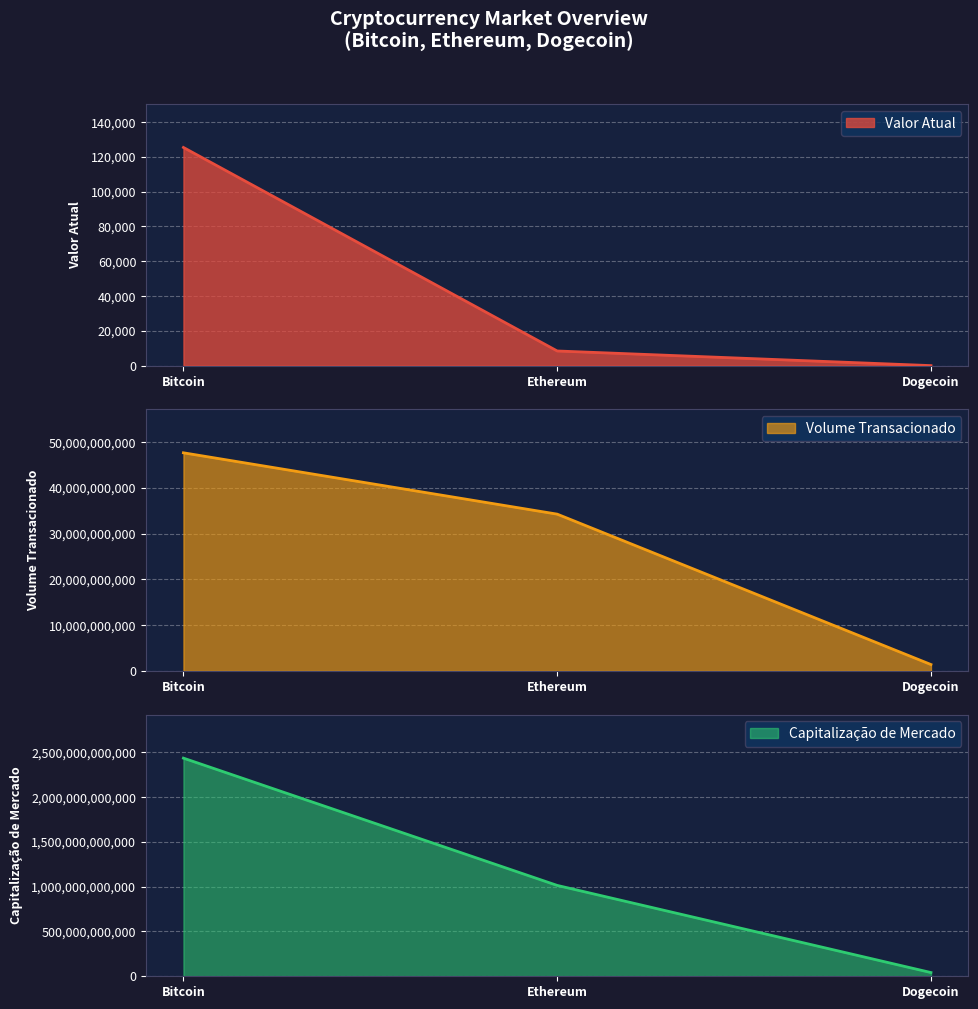

What is the maximum value for Valor Atual?

125447.6